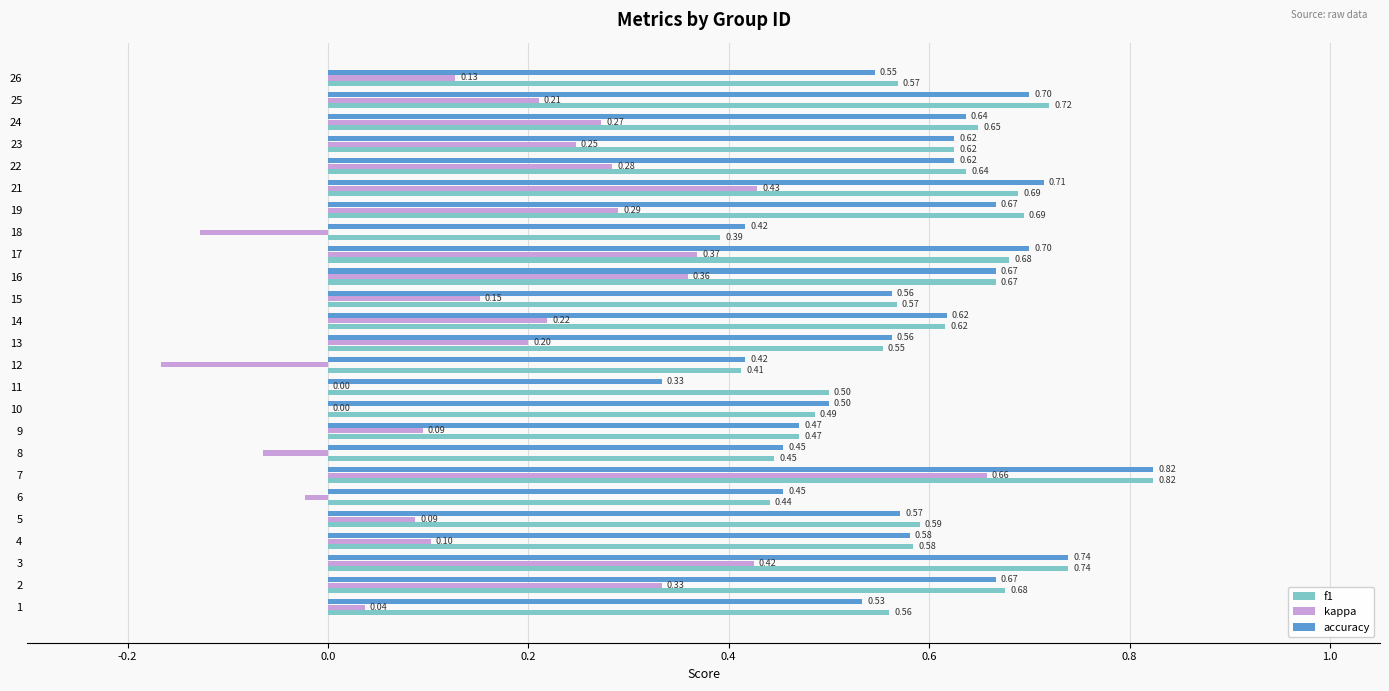

Between 9 and 11, which series saw the biggest shift?

accuracy